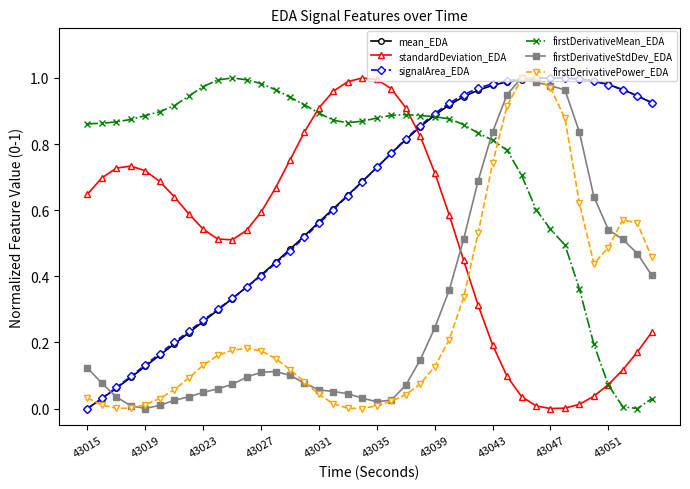

How many lines are shown in the chart?

6